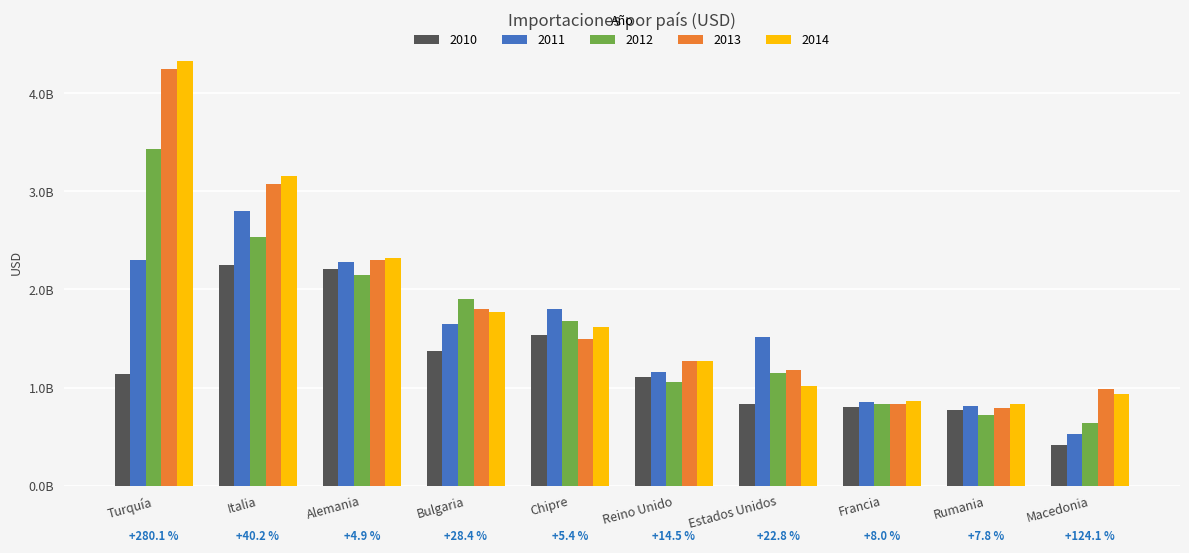

What is the difference between the highest and lowest values at Macedonia?

570367041